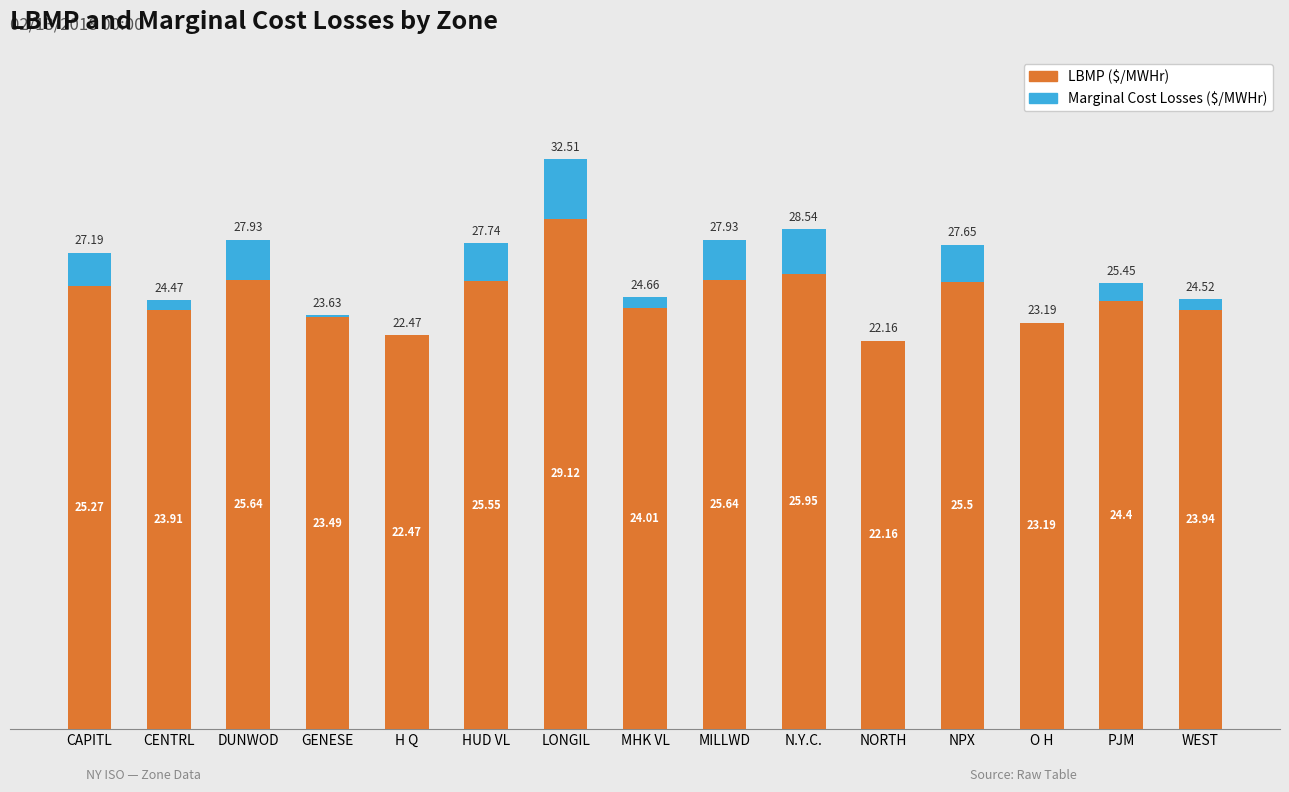

Where is LBMP ($/MWHr) nearest to the value 25?

CAPITL